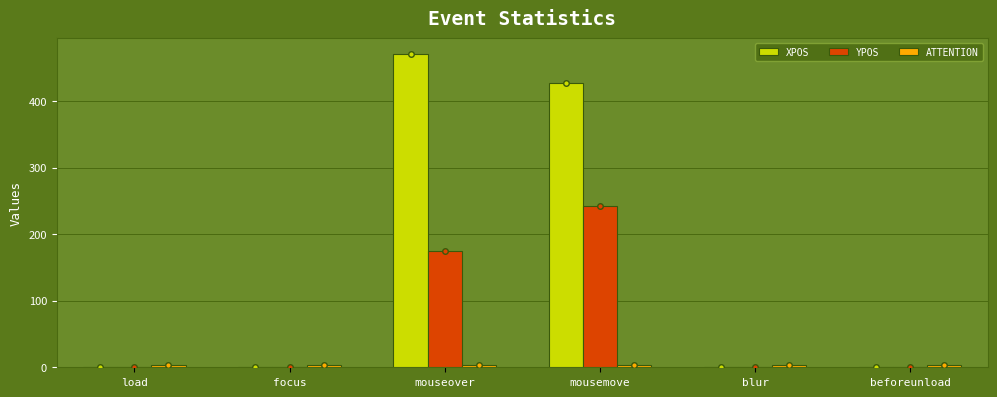

What is the total value across all series at mousemove?

674